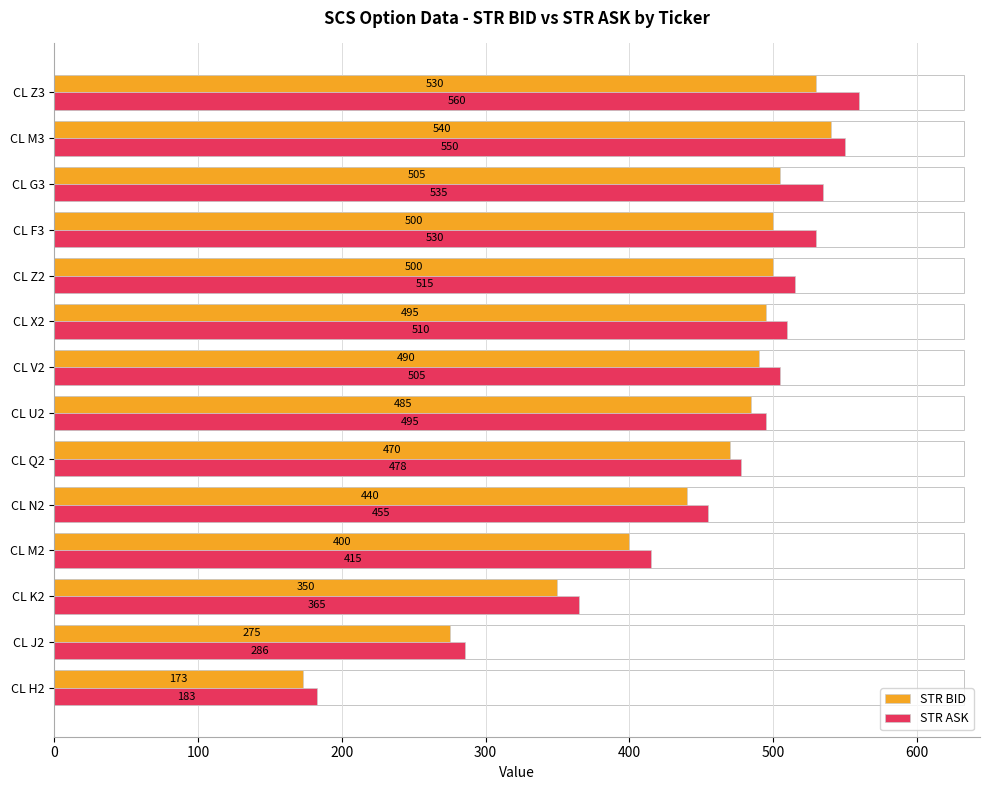

What is the difference between the highest and lowest values at CL J2?

11